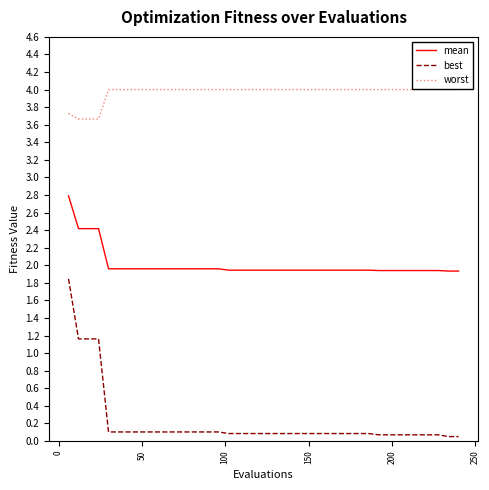

Which series has the largest total across all categories?

worst